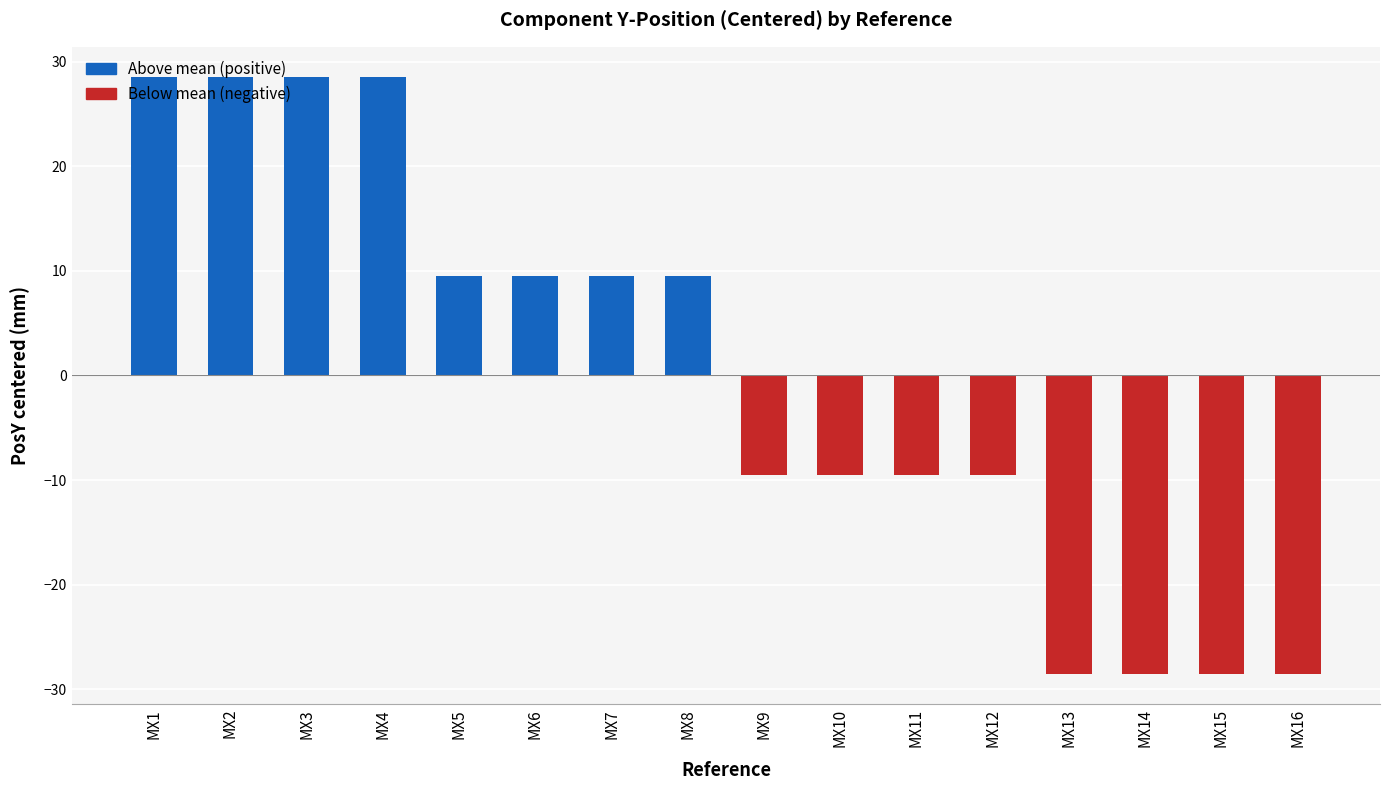

Read the value at MX9.

-9.5